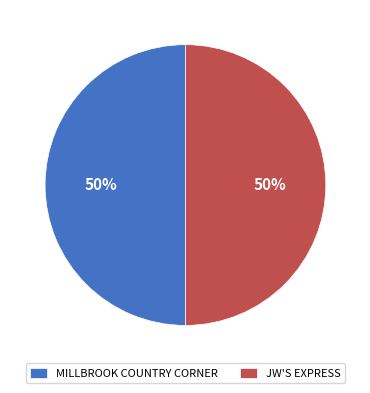

To the nearest percent, what percentage of the pie is JW'S EXPRESS?

50%